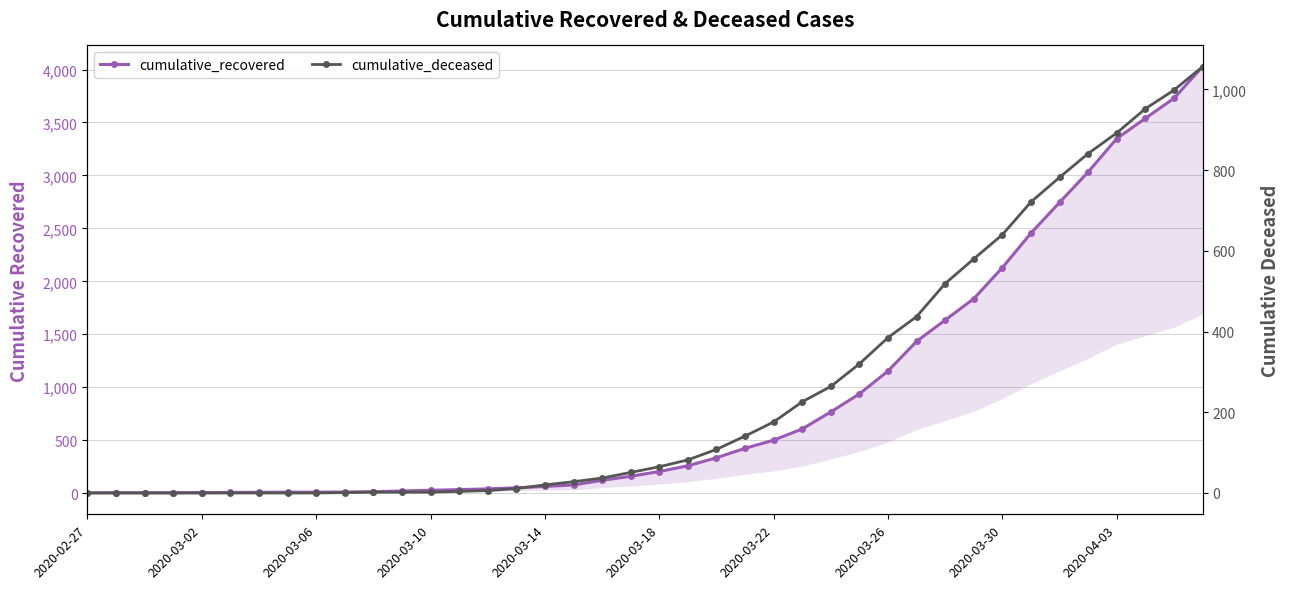

What is the sum of the cumulative_recovered values at 2020-03-06 and 15?

54